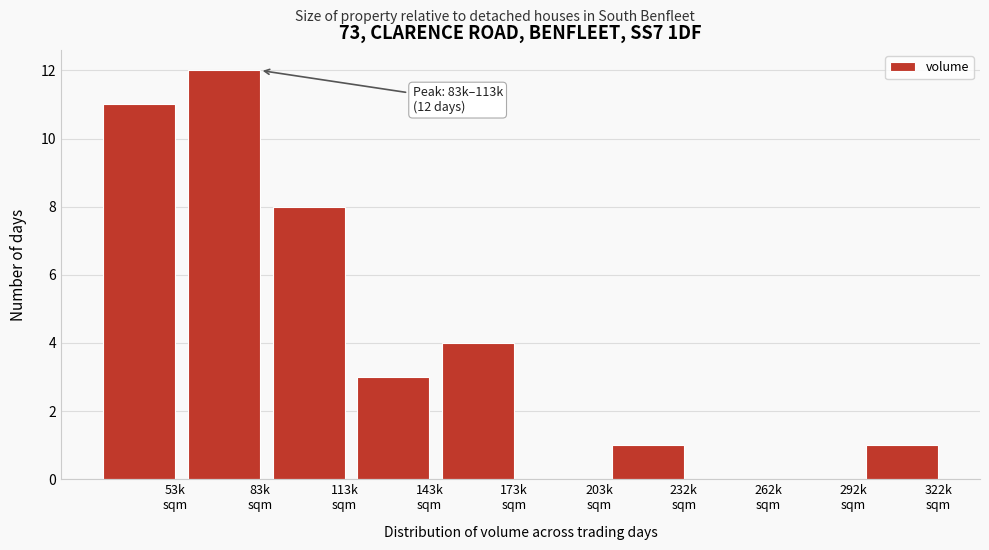

What is the greatest value displayed?

12